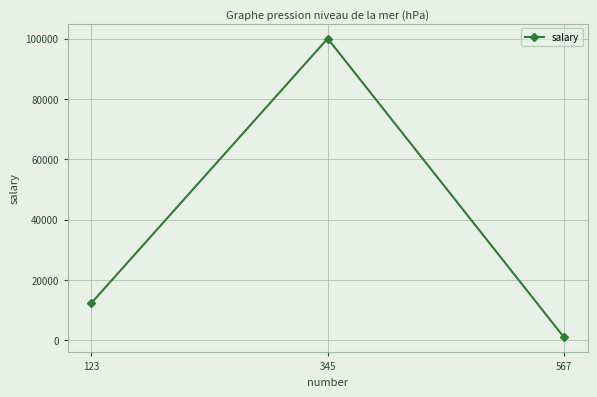

At which label is the value closest to 50499?

123